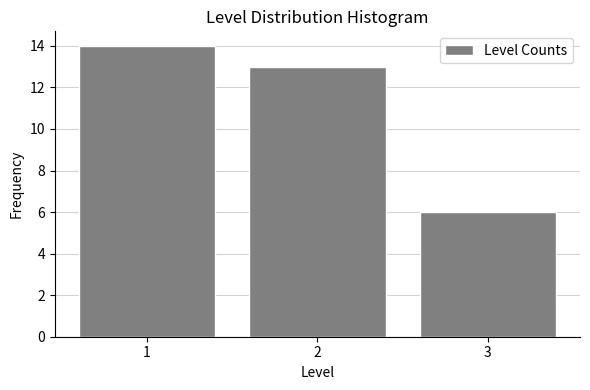

How tall is the bar that spans 1.5 to 2.5 on the x-axis? The values are not printed on the chart, so give them approximately, as read against the axis.

13